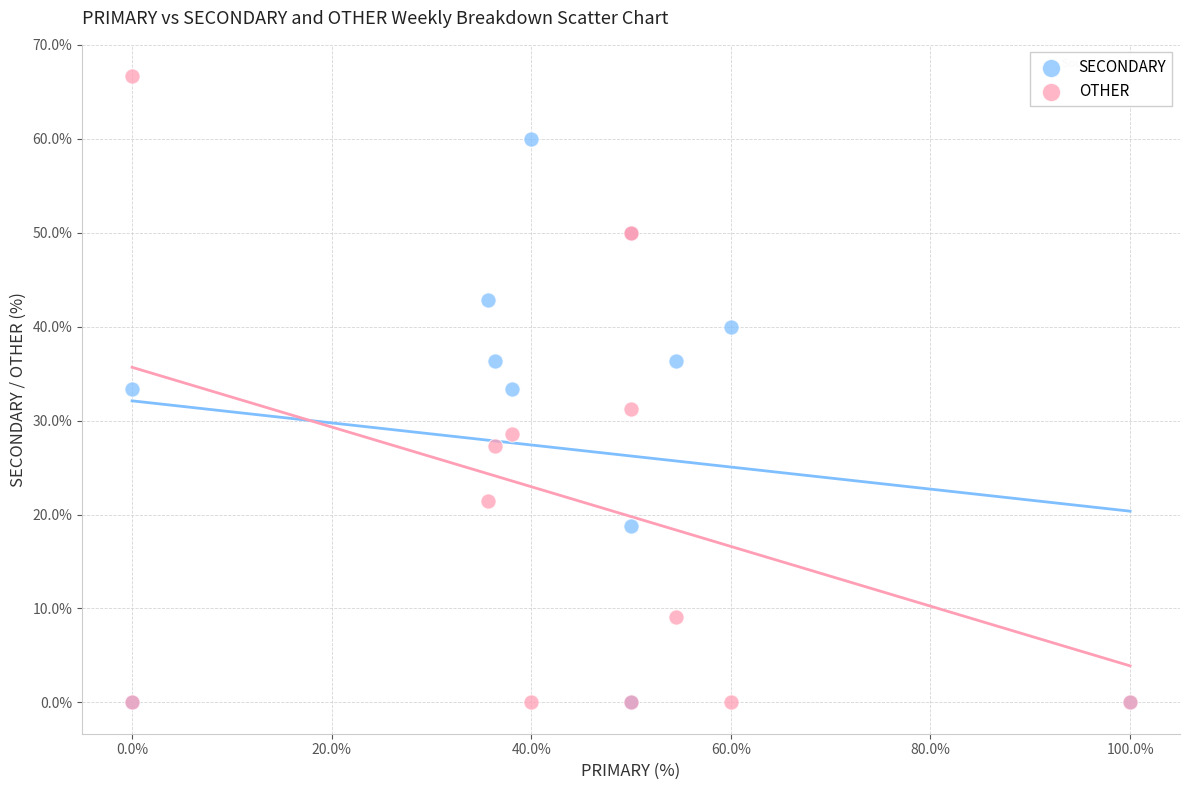

What are all the series names shown in the legend?

SECONDARY, OTHER